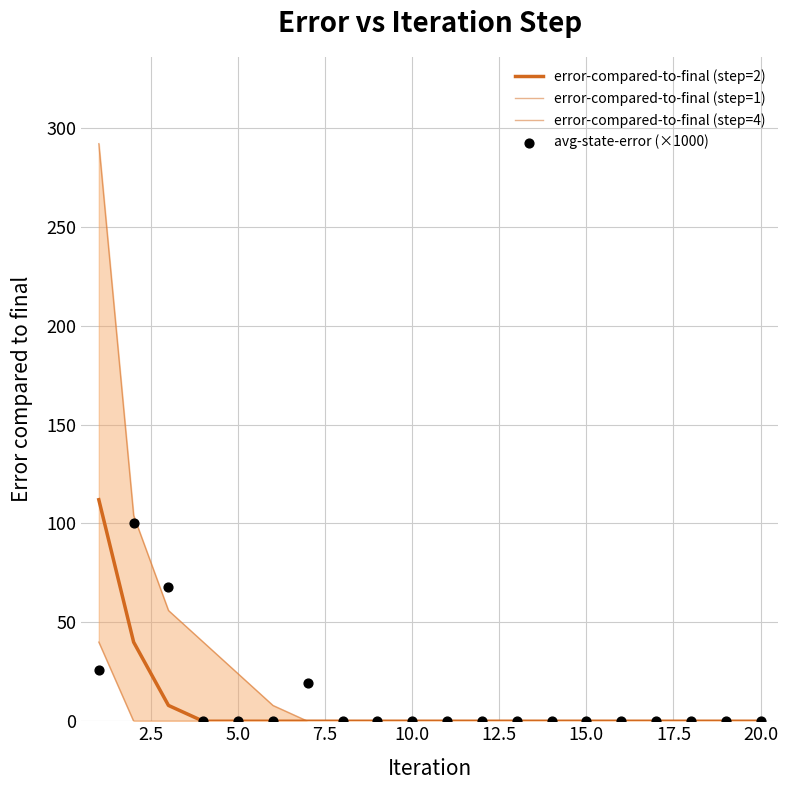

Which series reaches the maximum Y coordinate?

error-compared-to-final (step=1)